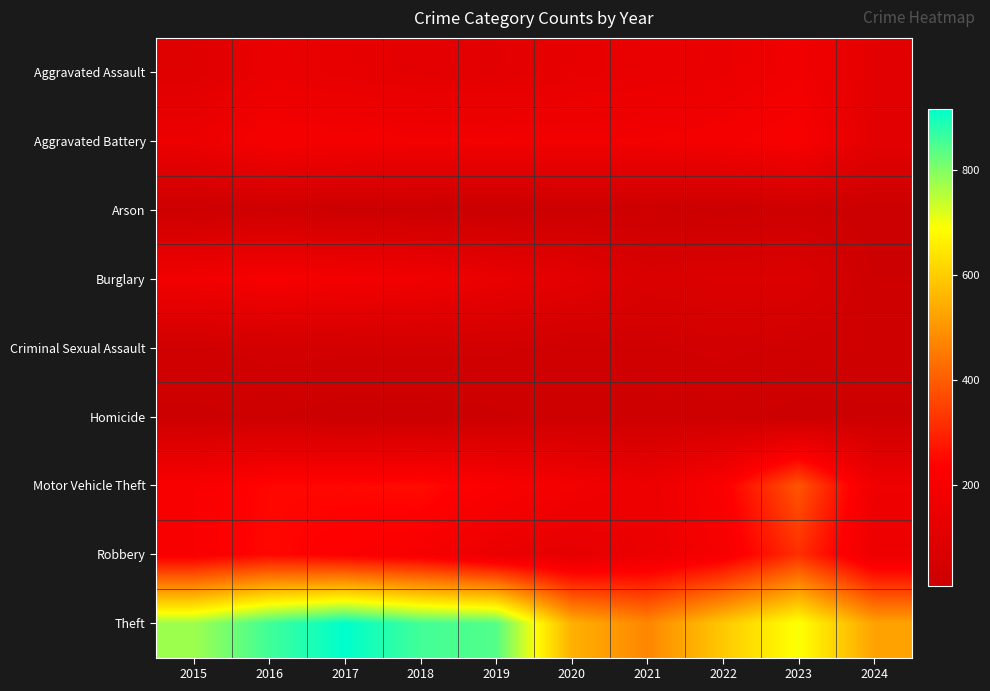

How many categories are shown in the chart?

10